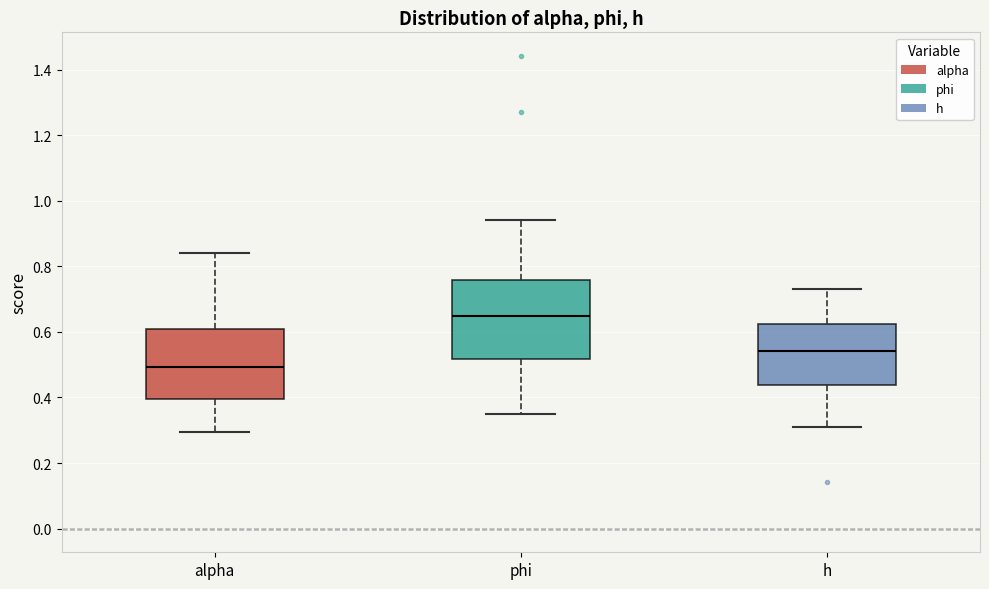

Which box has the highest median line?

phi